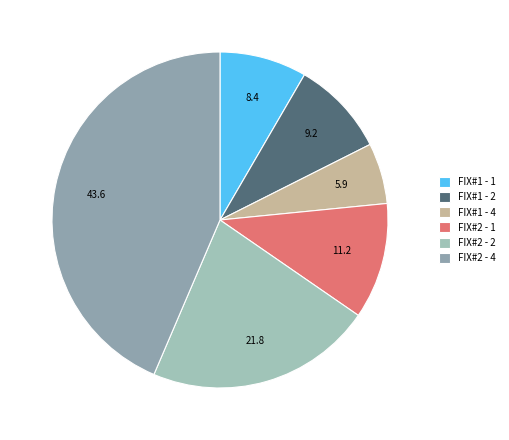

Combined, do FIX#1 - 1 and FIX#2 - 4 account for over 50%?

Yes